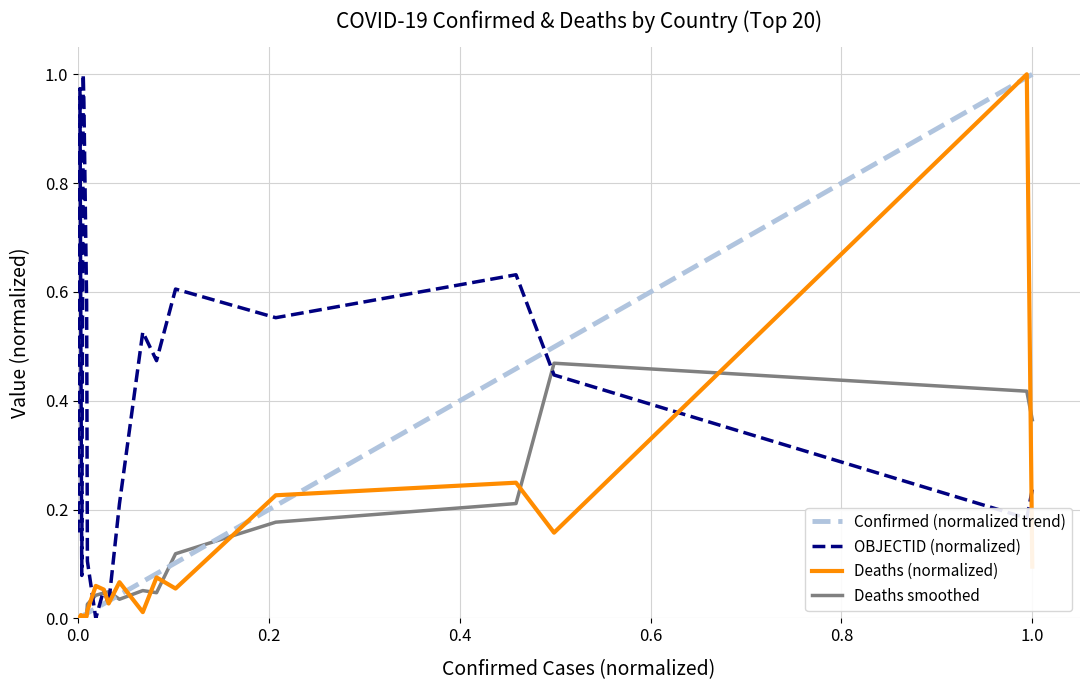

How many values in OBJECTID (normalized) are above zero?

19